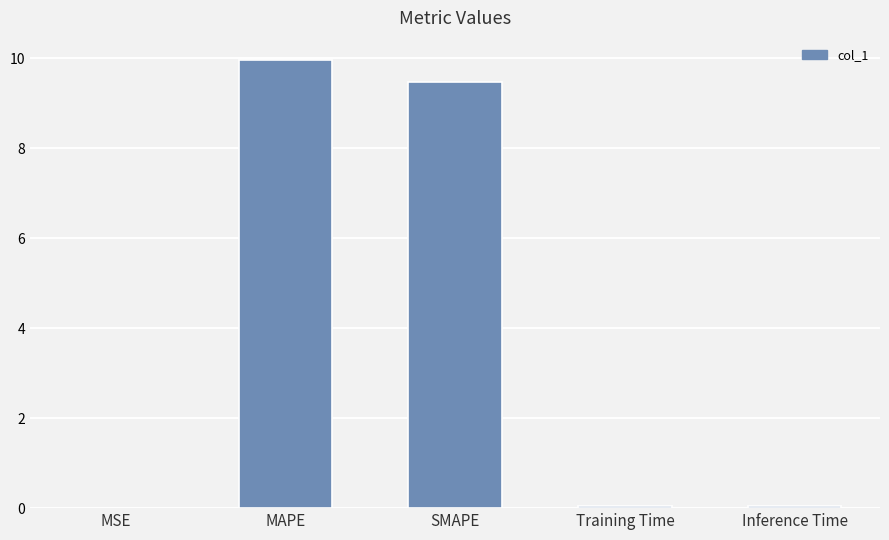

At which category does the chart reach its peak across all series?

MAPE